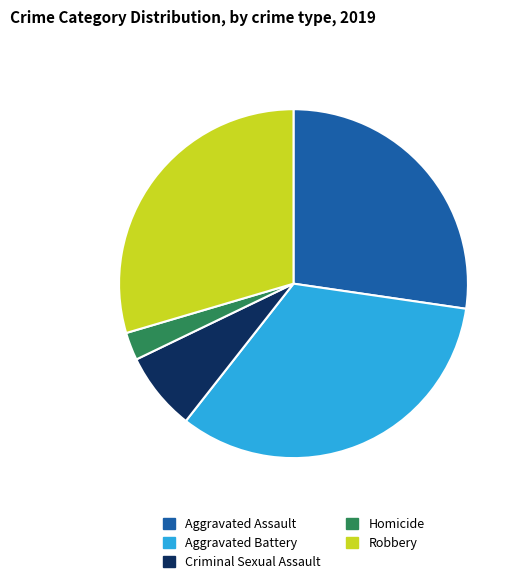

Which category has the biggest portion of the pie?

Aggravated Battery